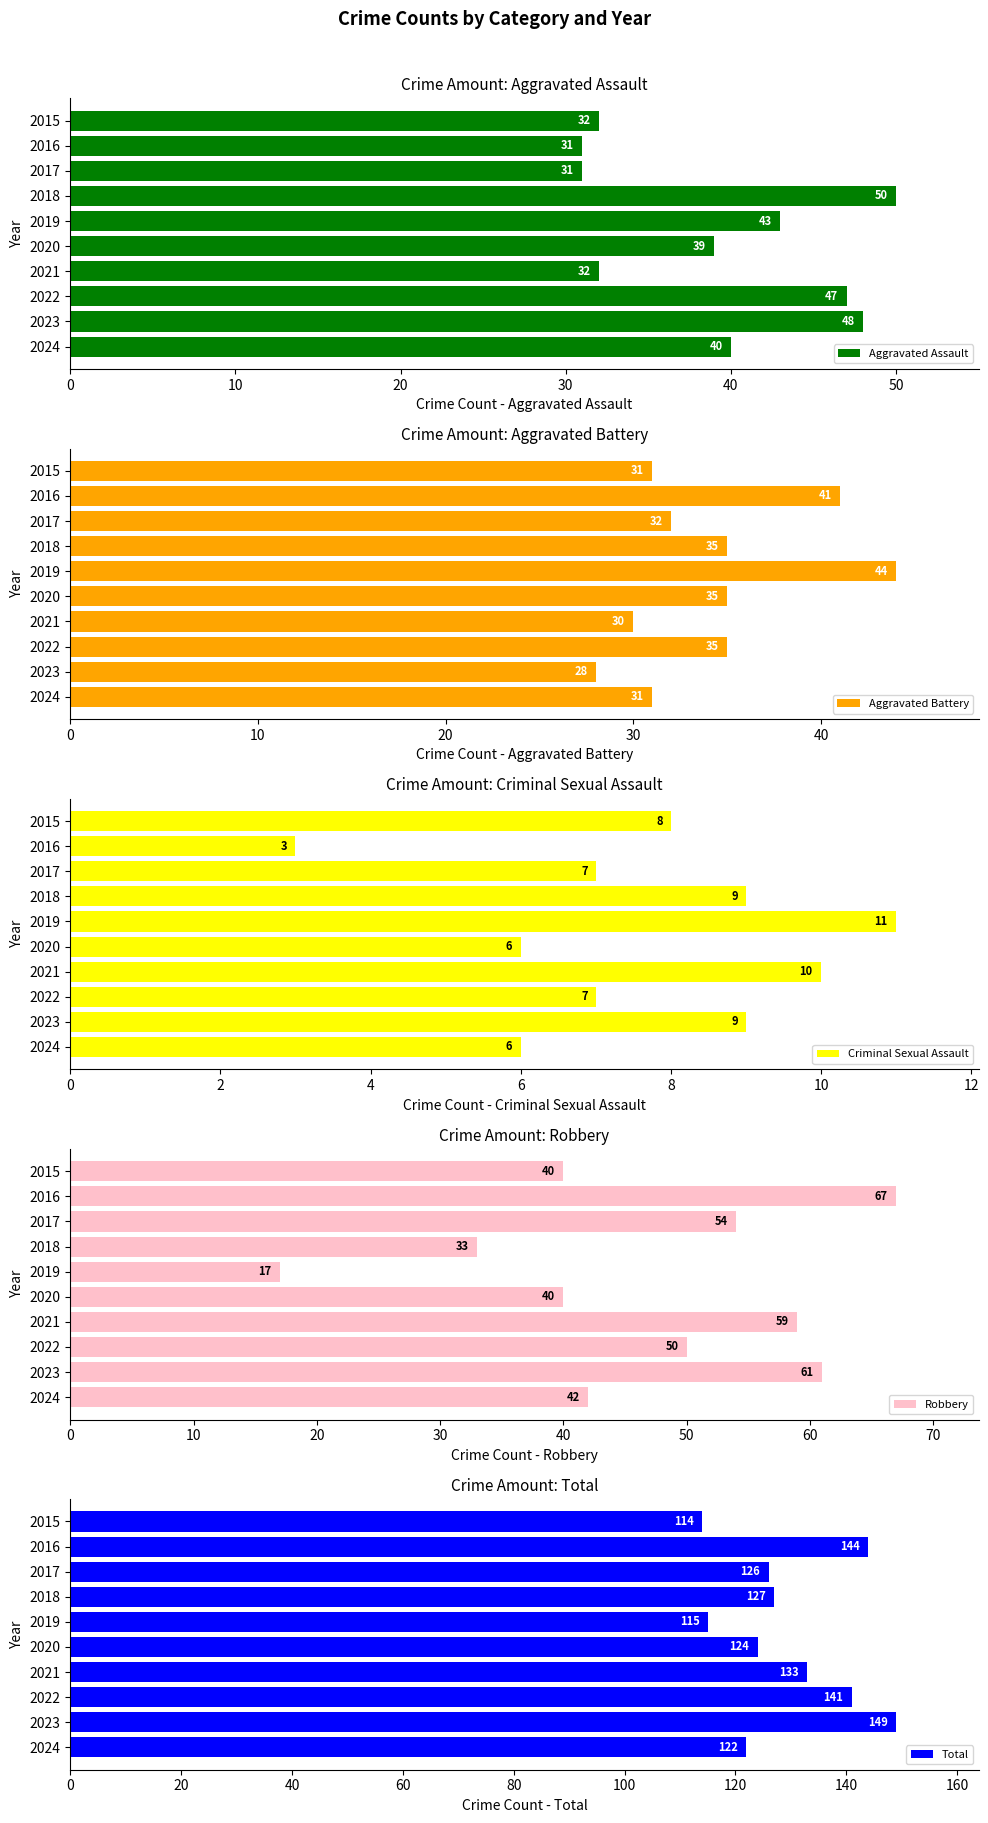

The Aggravated Assault series shows 69 at 2023. True or false?

False